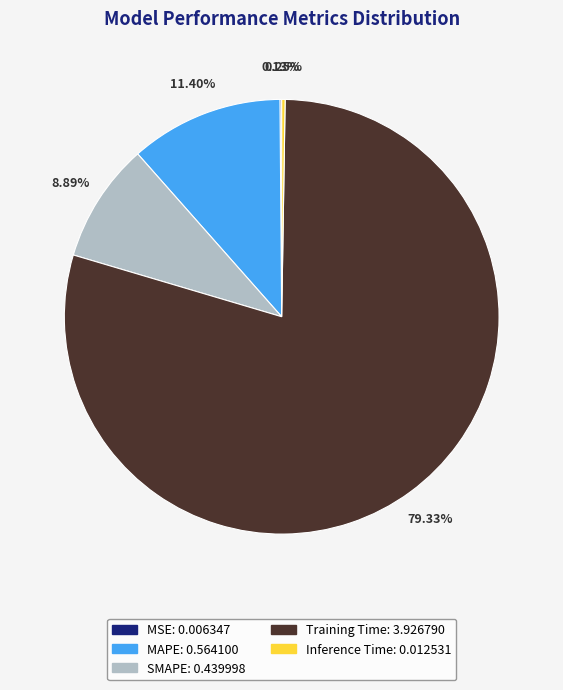

Is SMAPE the majority of the pie?

No